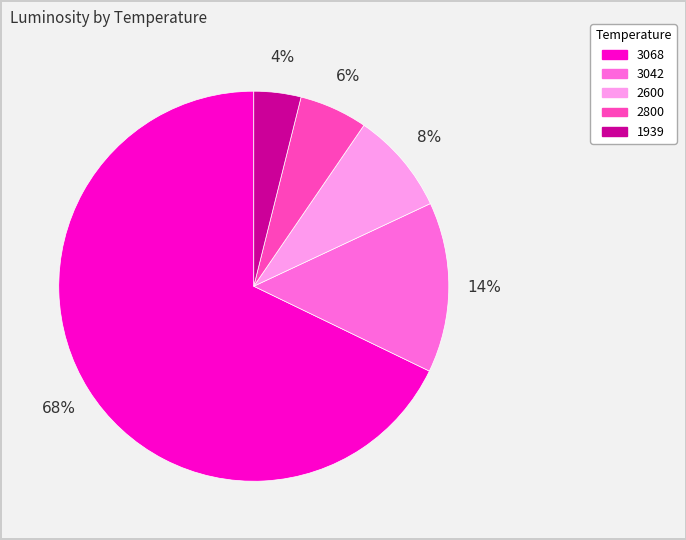

Which category accounts for the majority?

3068